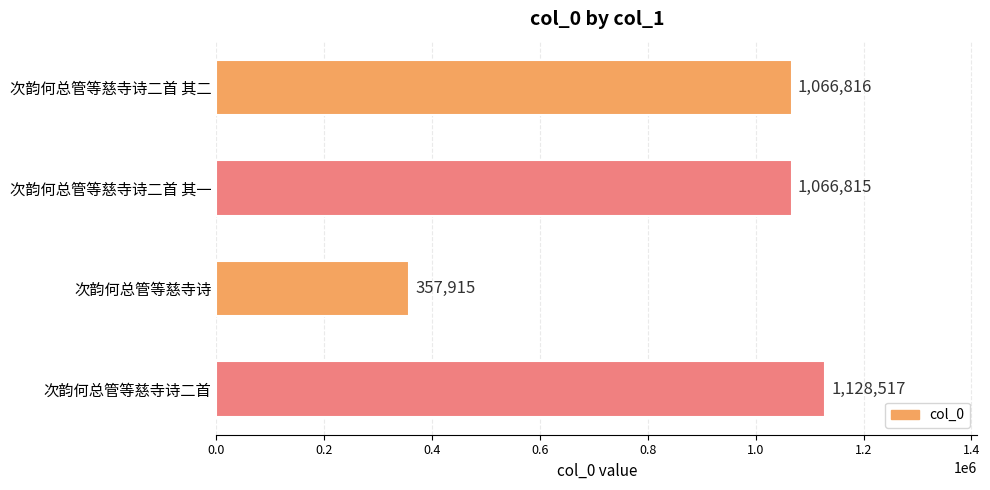

Which label corresponds to the smallest value in the chart?

次韵何总管等慈寺诗